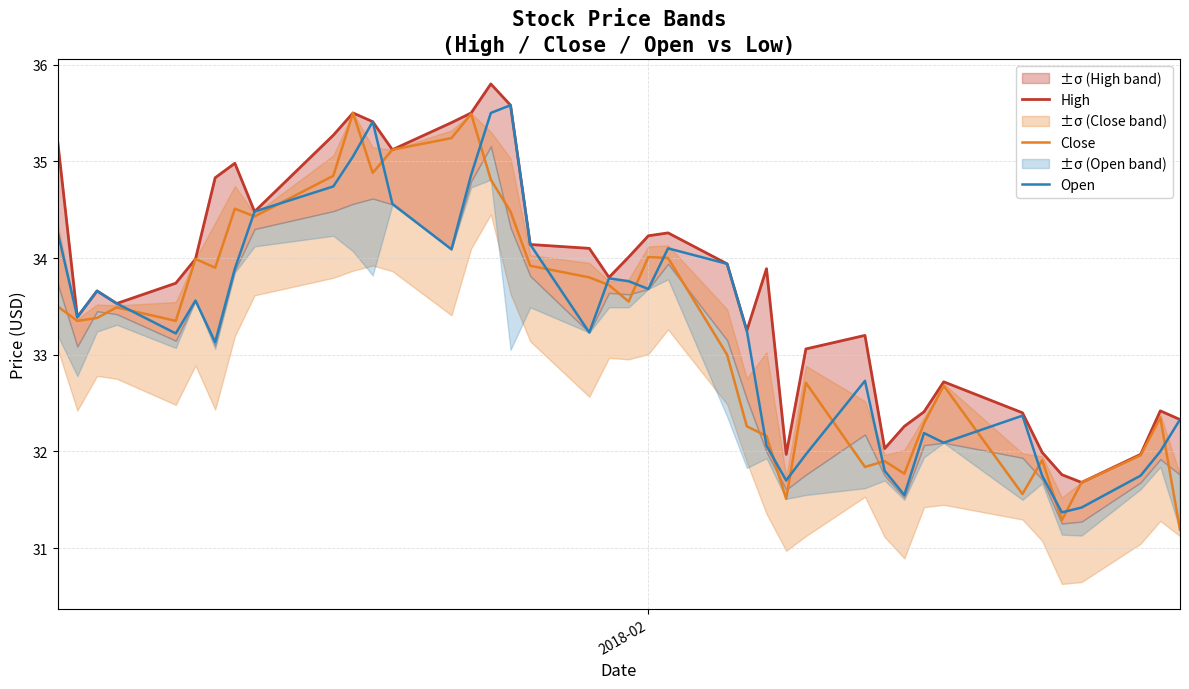

What is the highest value of the Open series?

35.6